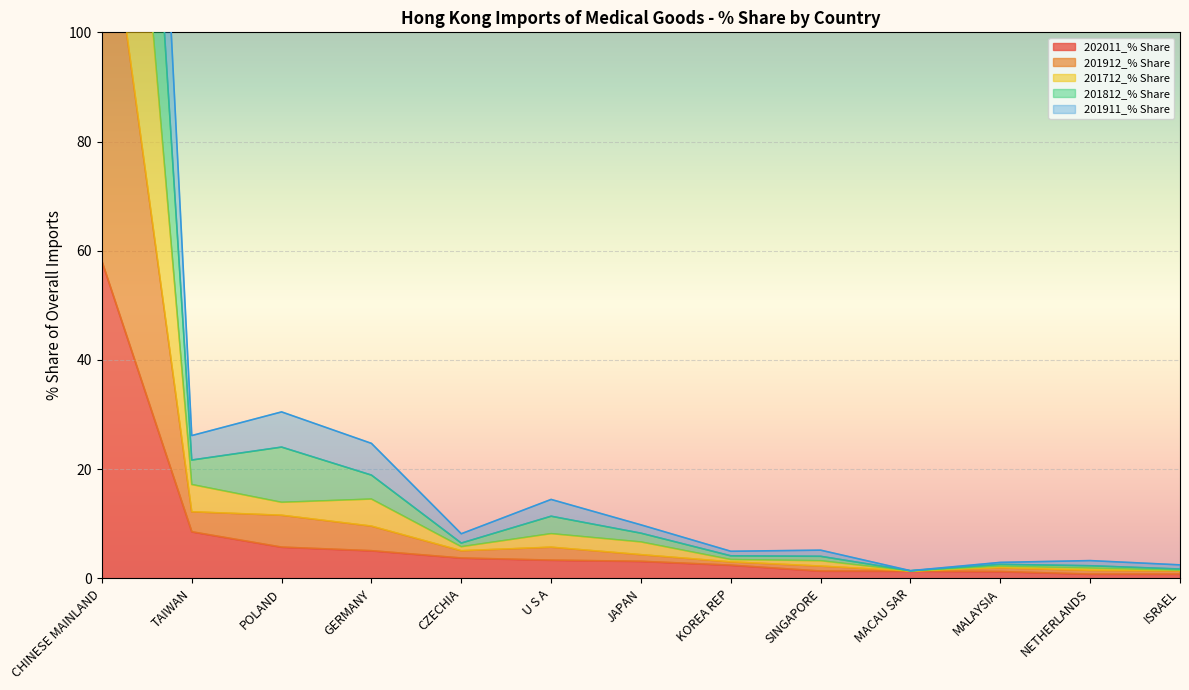

What is the difference between the maximum and minimum values in the 201911_% Share series?

131.9